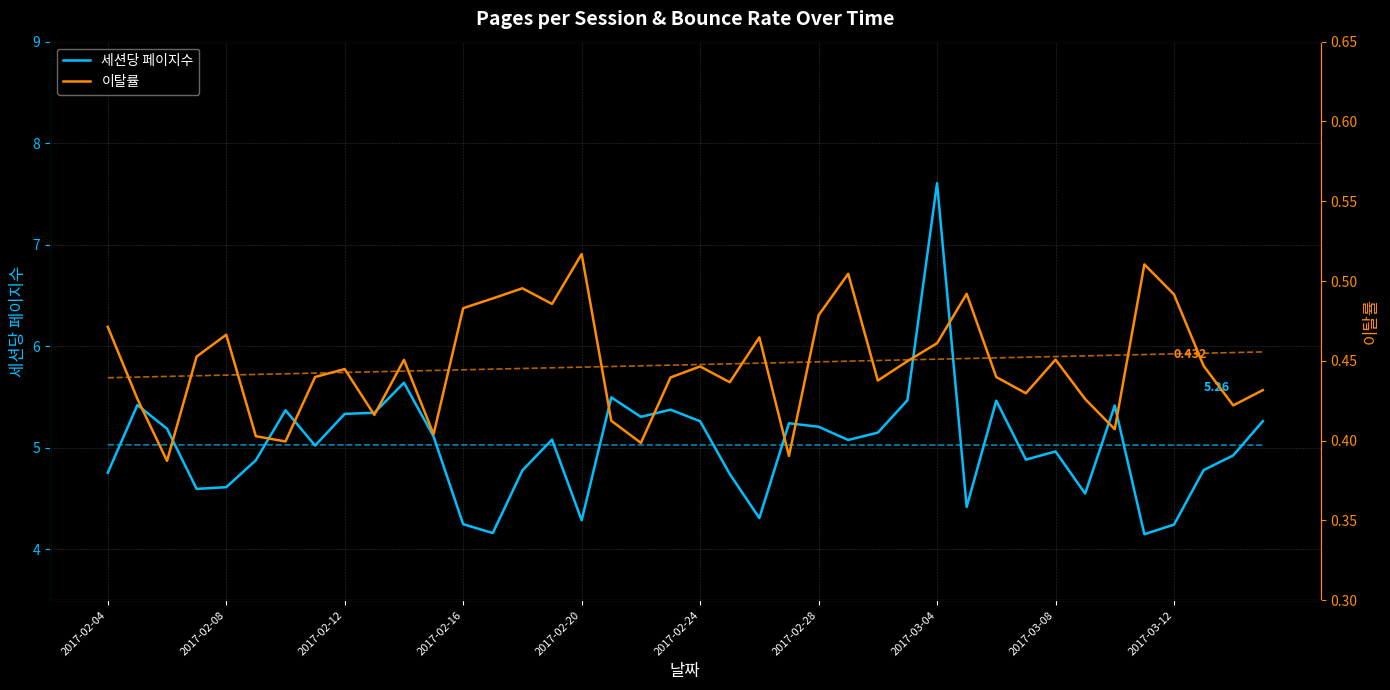

How many lines are shown in the chart?

2